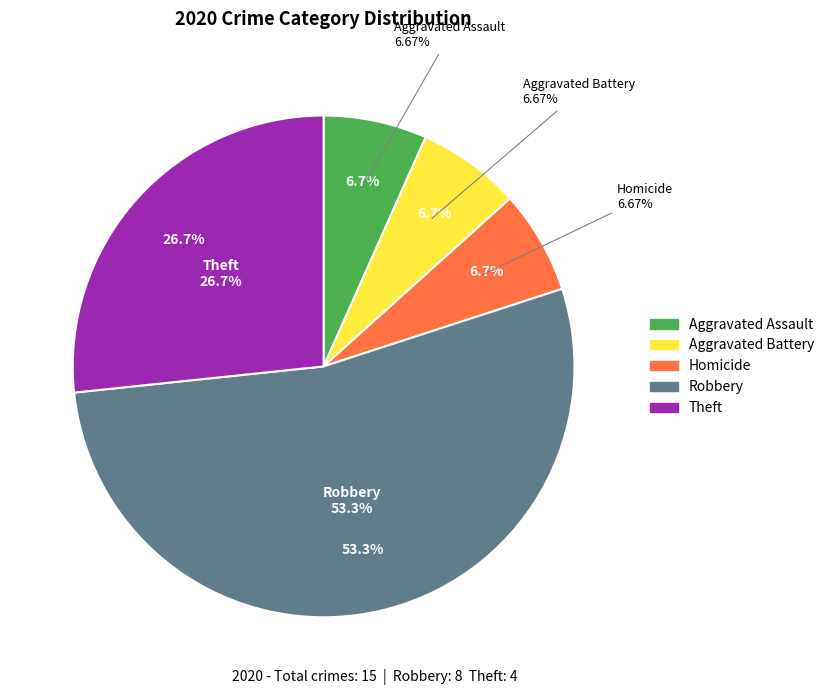

Is it true that Criminal Sexual Assault is 10% of the pie?

False